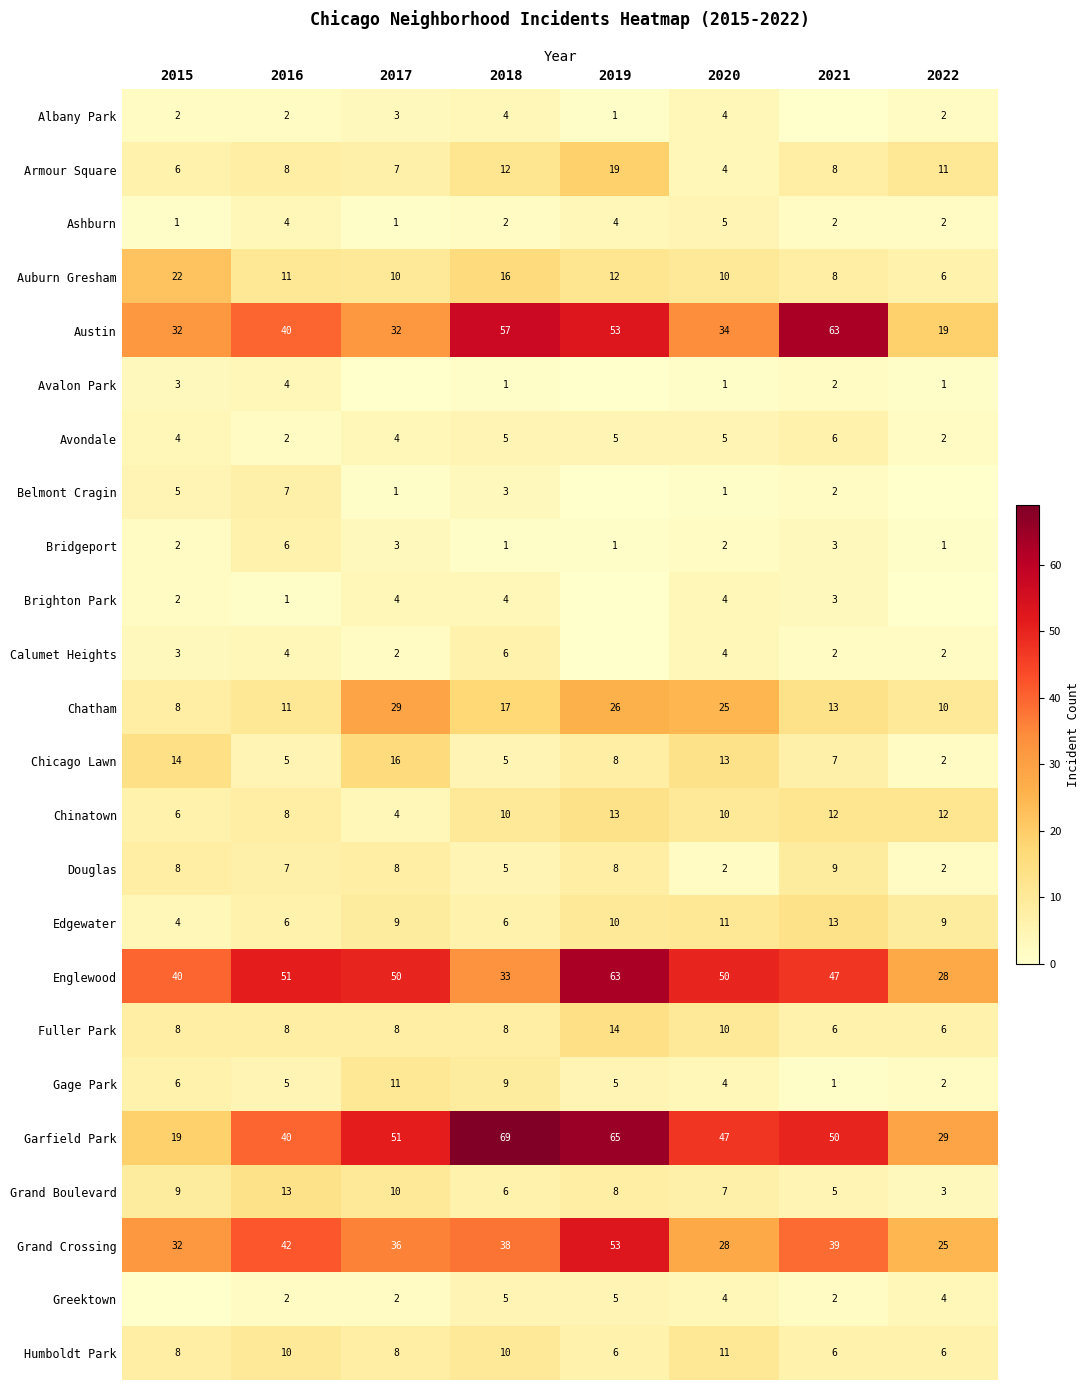

The Edgewater series shows 13 at 2021. True or false?

True